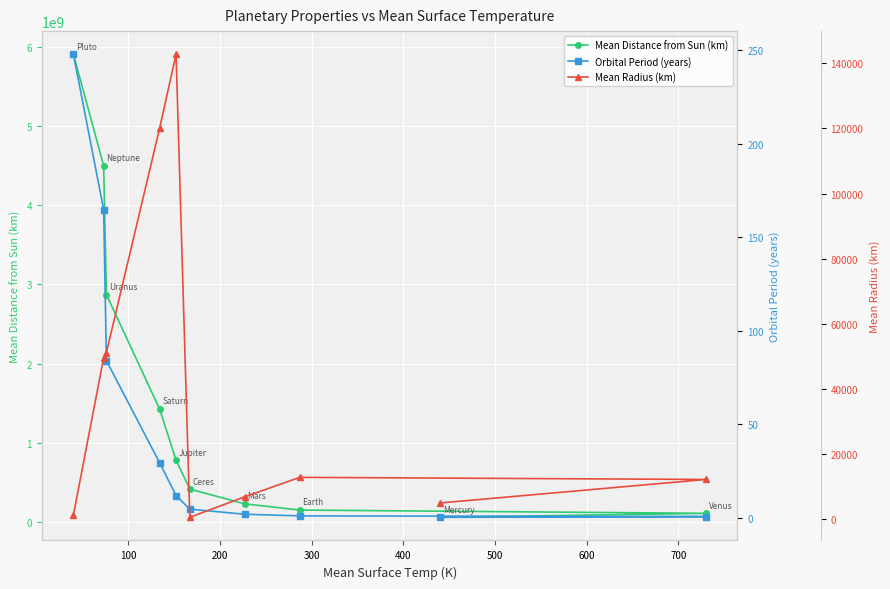

What is the highest value of the Mean Distance from Sun (km) series?

5906380000